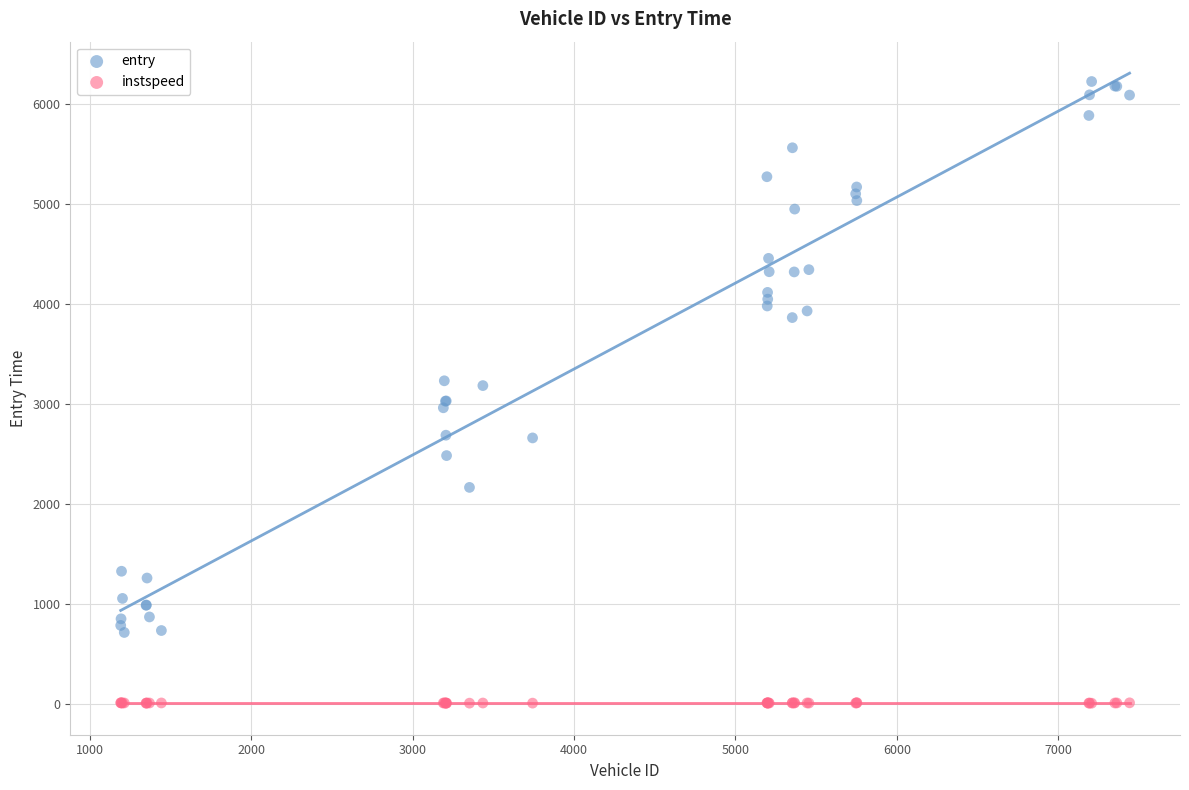

What are all the series names shown in the legend?

entry, instspeed